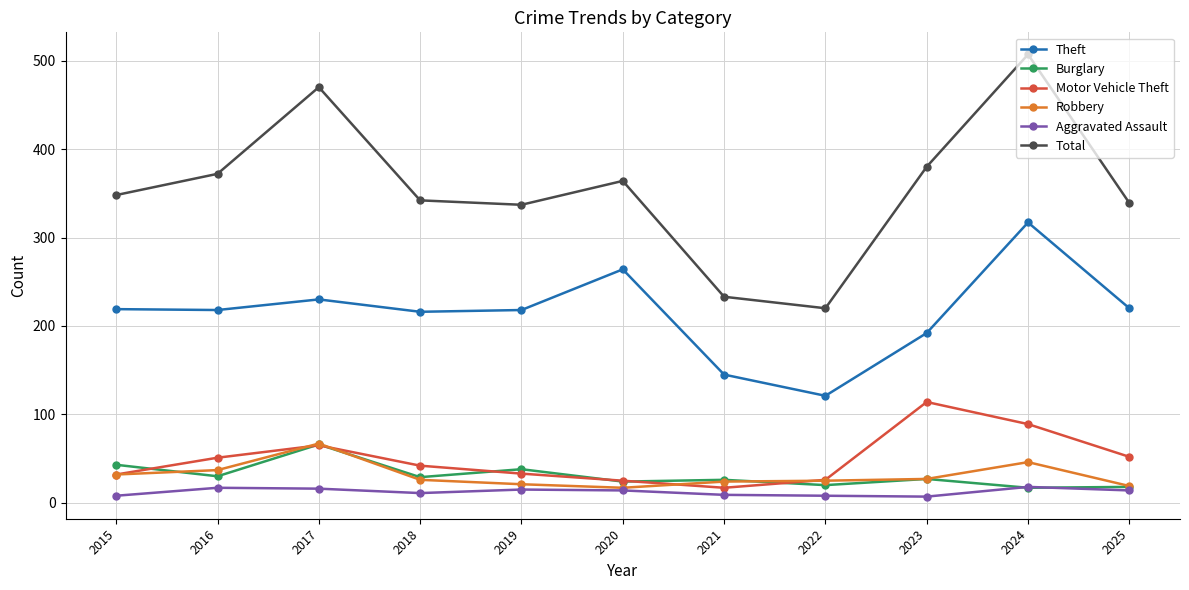

What is the sum of the Burglary values at 2025 and 2020?

42